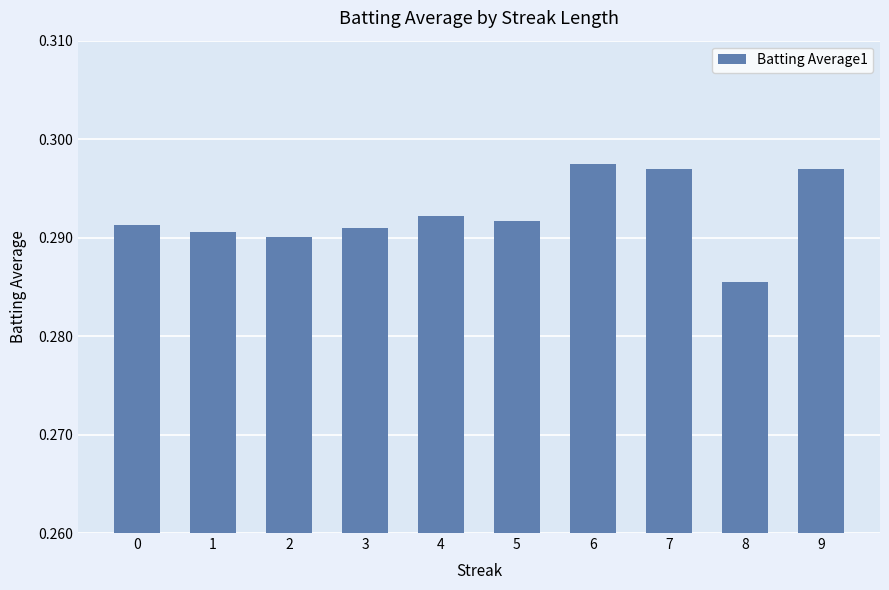

What is the sum of the values at 1 and 7?

0.6